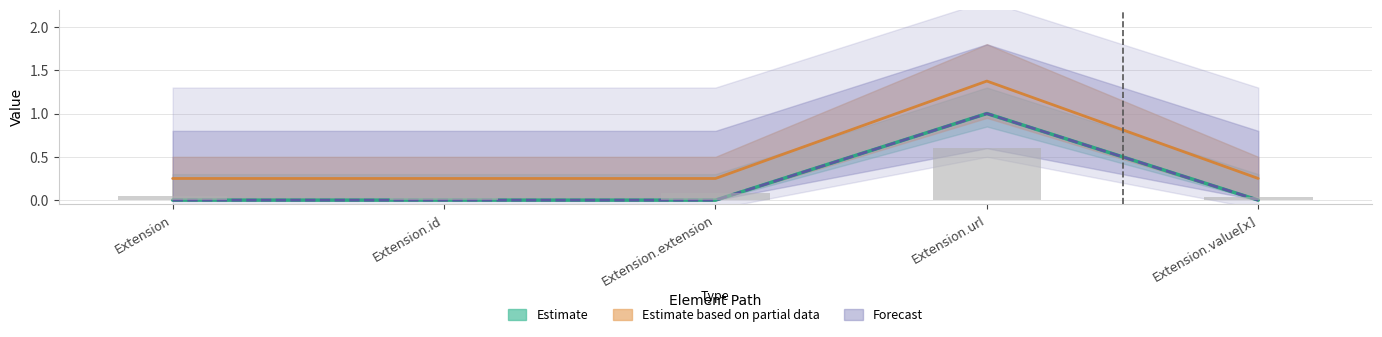

What is the greatest value displayed?

1.4